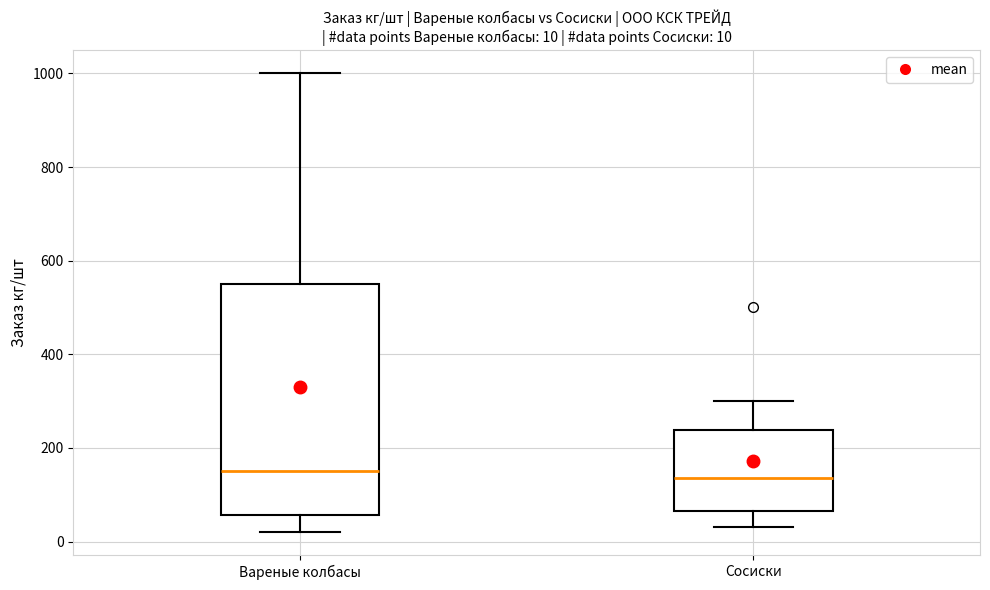

Comparing the boxes themselves (not the whiskers), which one is the tallest?

Вареные колбасы